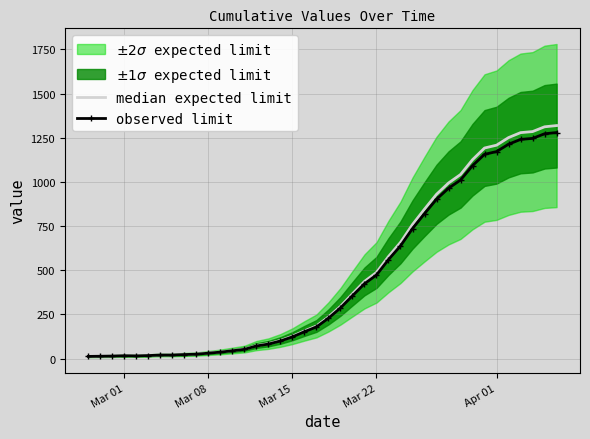

What is the maximum value for observed limit?

1279.4